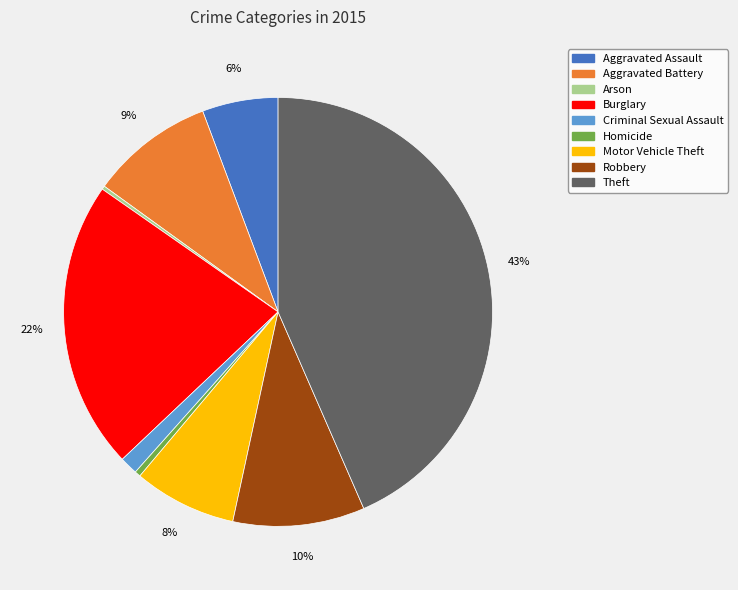

Does Aggravated Battery represent more than half of the total?

No